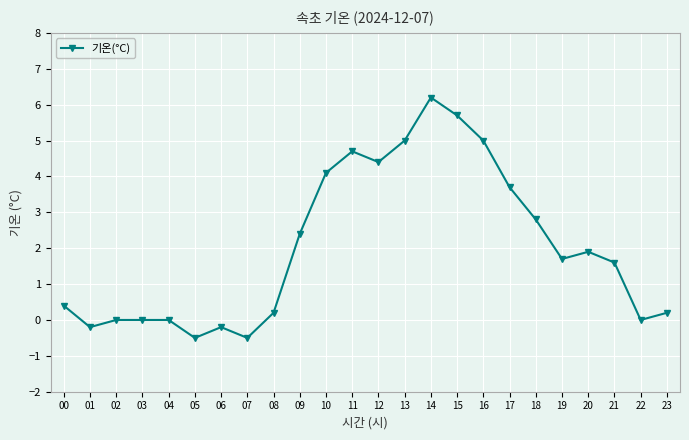

Does the chart display data point markers on the line(s)?

Yes